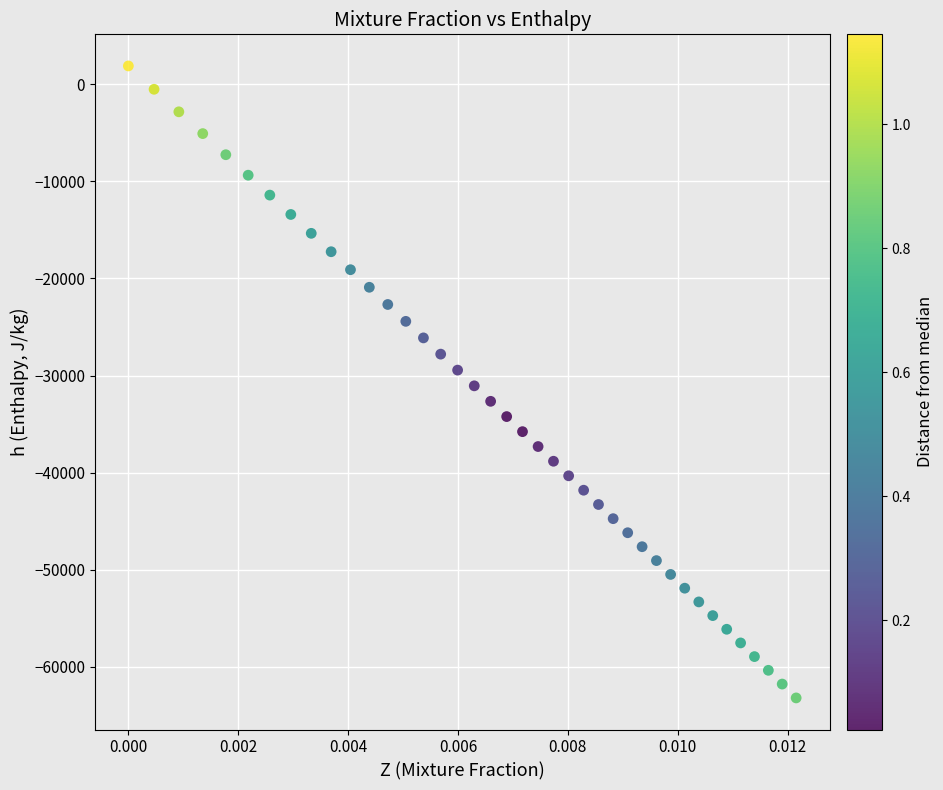

What is the range of Y values (max minus min)?

65101.8